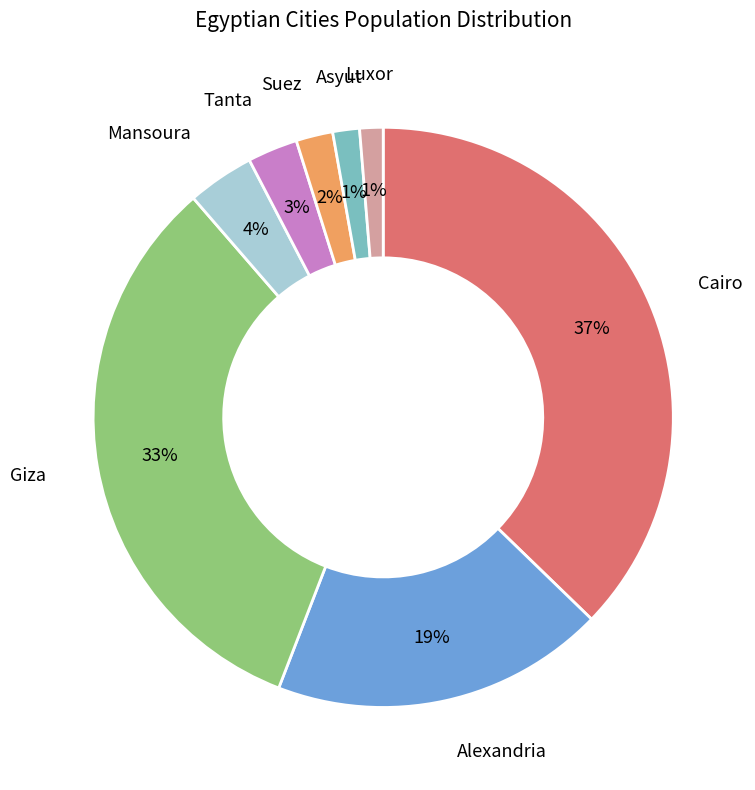

Is the sum of Giza and Luxor greater than half?

No